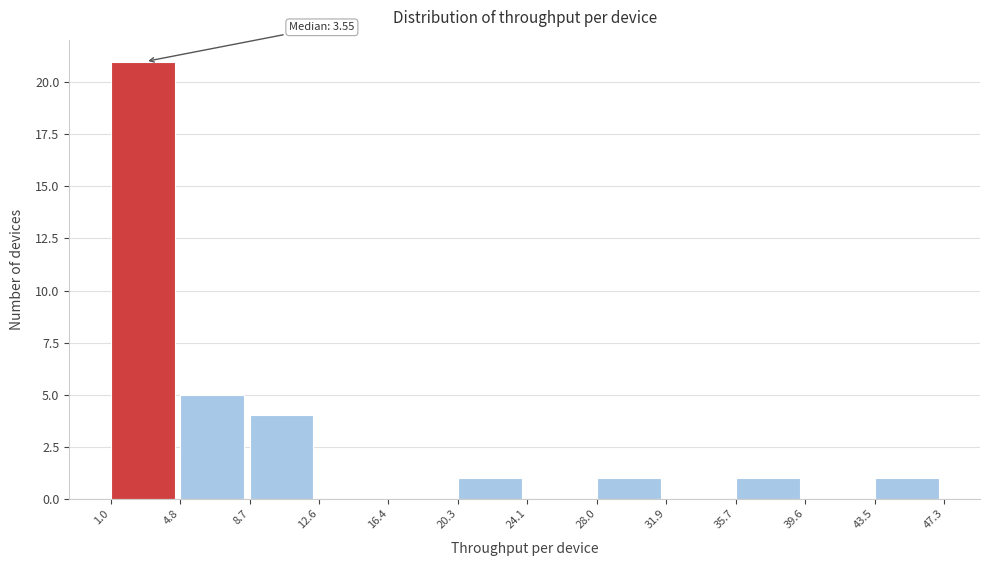

Which range on the x-axis has the tallest bar?

1.0 to 4.8